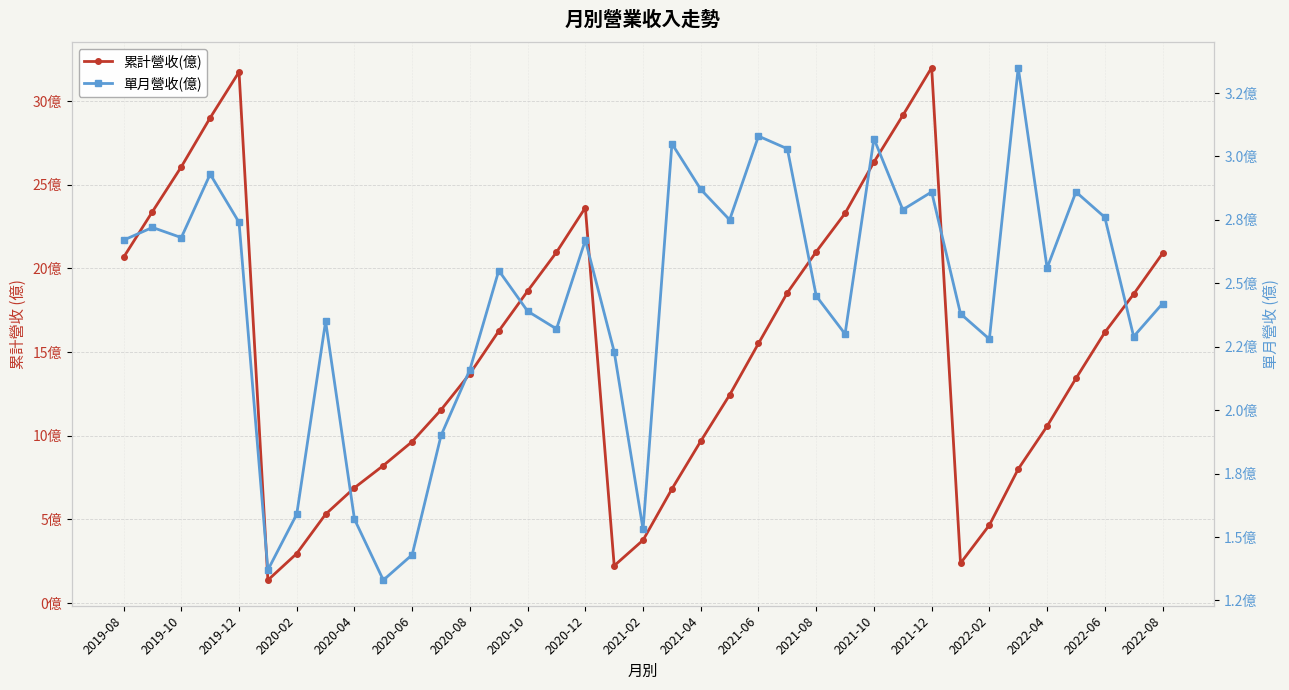

True or false: 單月營收(億) and 累計營收(億) cross at least once.

False